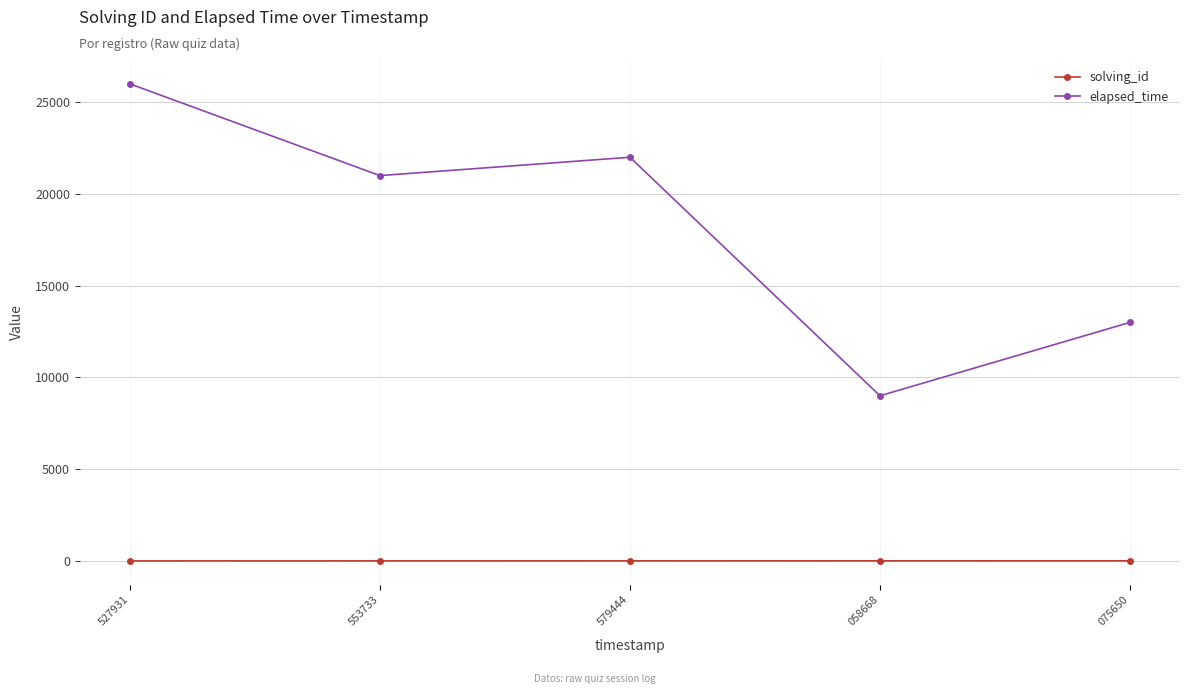

How many values in the solving_id series are below 3?

2